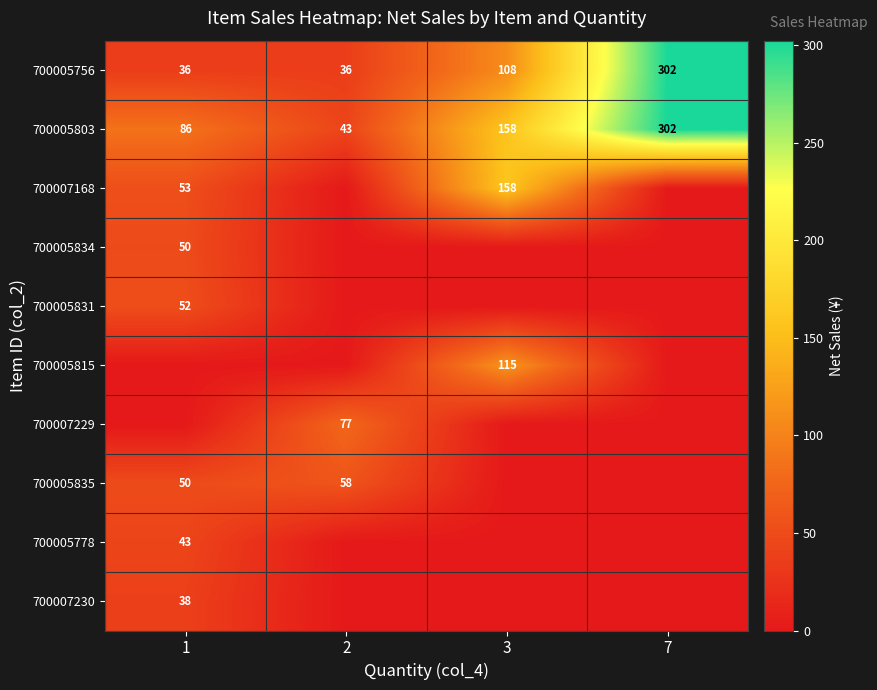

Is the value of 700005834 at 1 greater than the value of 700005835 at 2?

No